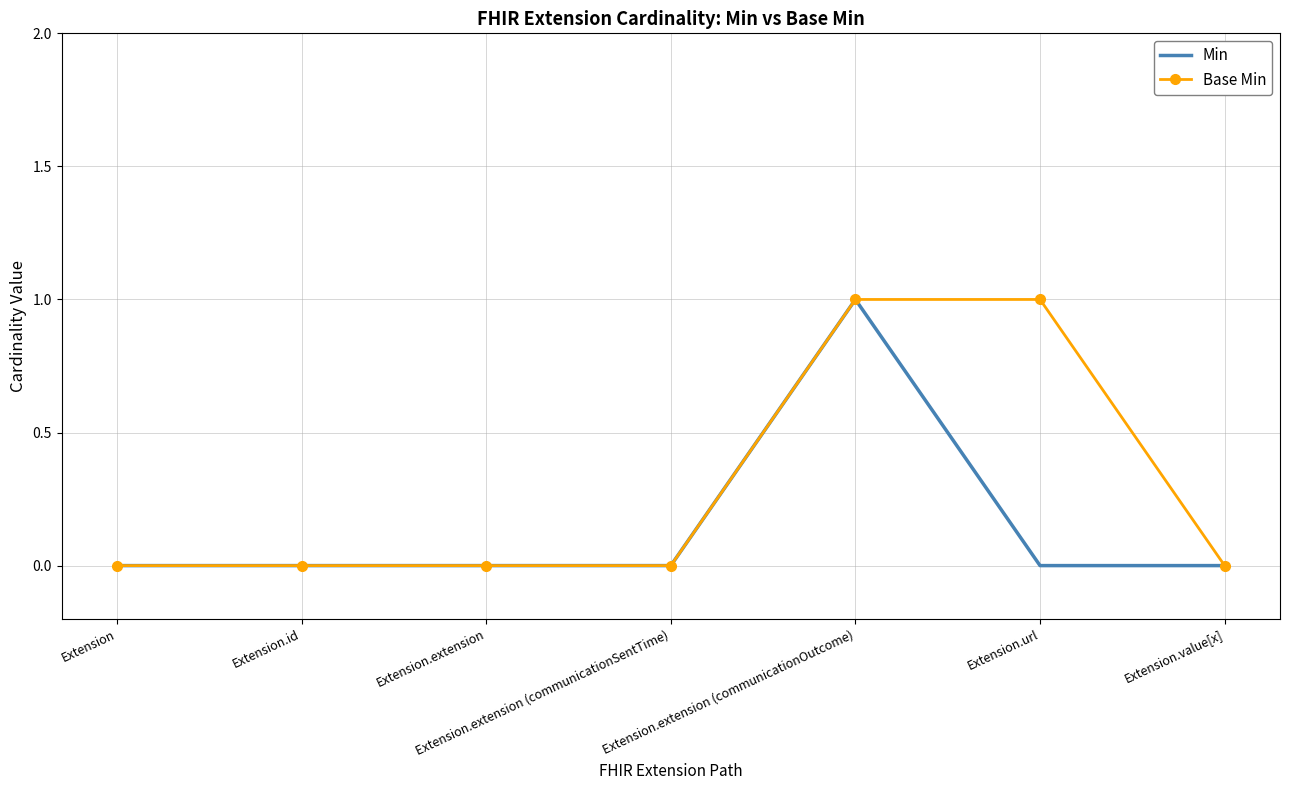

Reading left to right, list all the values displayed in this chart.

Min: 0	0	0	0	1	0	0
Base Min: 0	0	0	0	1	1	0